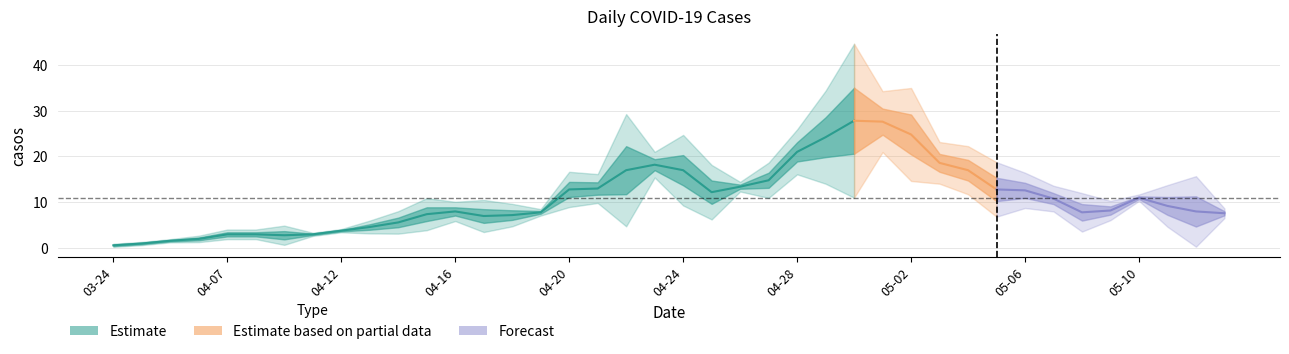

Which label corresponds to the smallest value in the chart?

2020-03-24